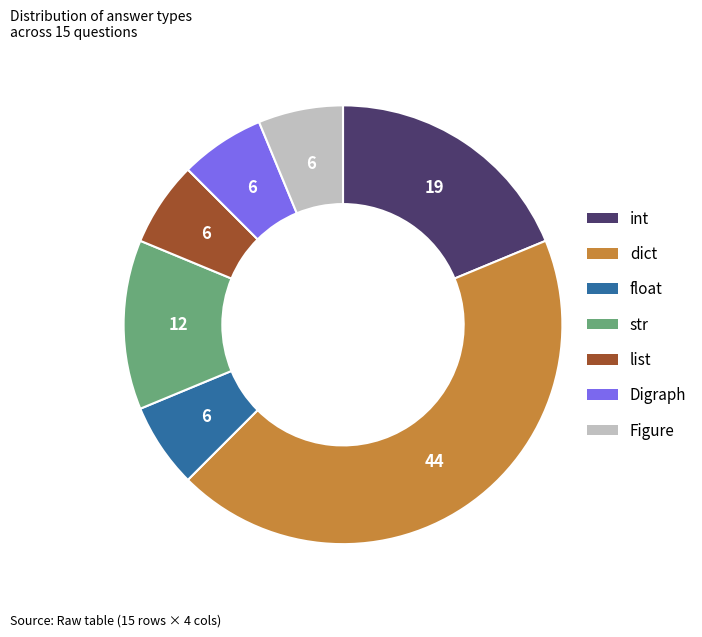

True or false: int accounts for 8% of the total.

False